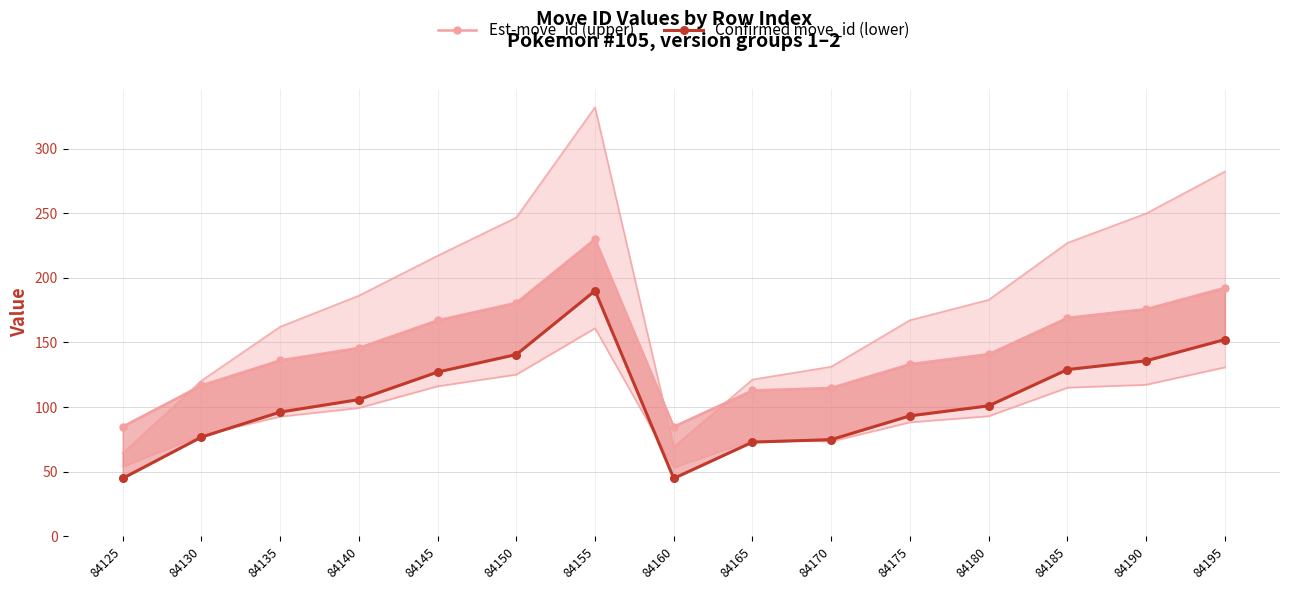

How many data points does each series have?

15